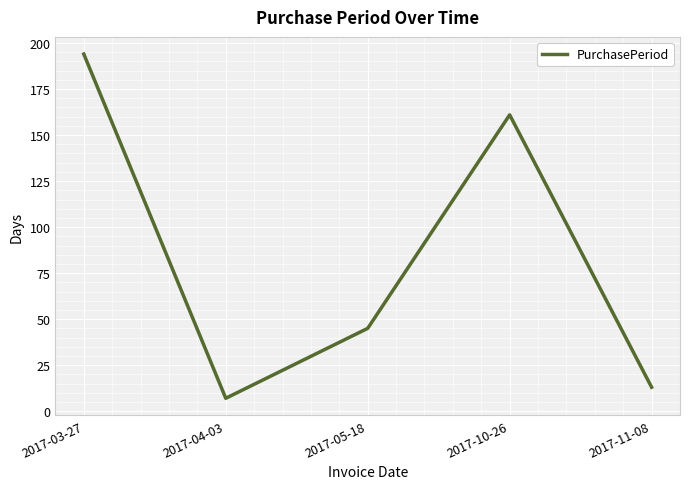

What is the change in value from 2017-04-03 to 2017-05-18?

+38